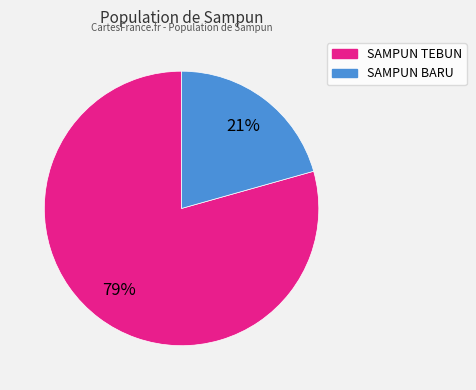

True or false: SAMPUN BARU accounts for 8% of the total.

False